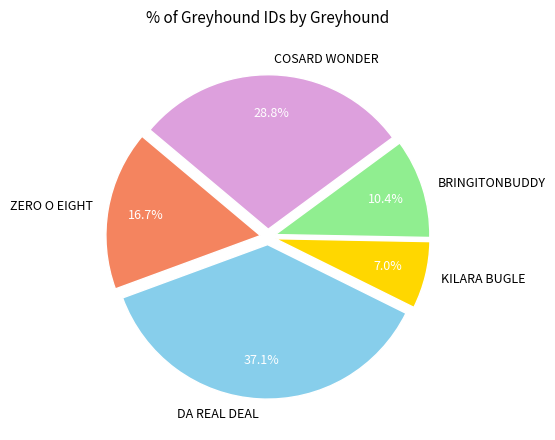

Count the number of slices in the pie.

5